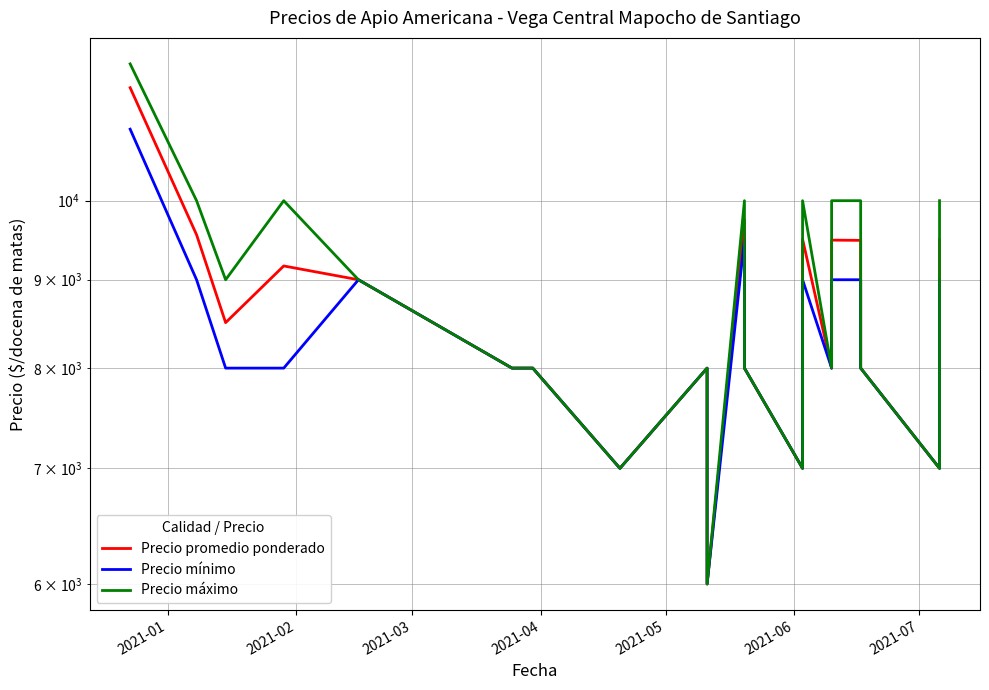

True or false: Precio máximo and Precio mínimo intersect in this chart.

False